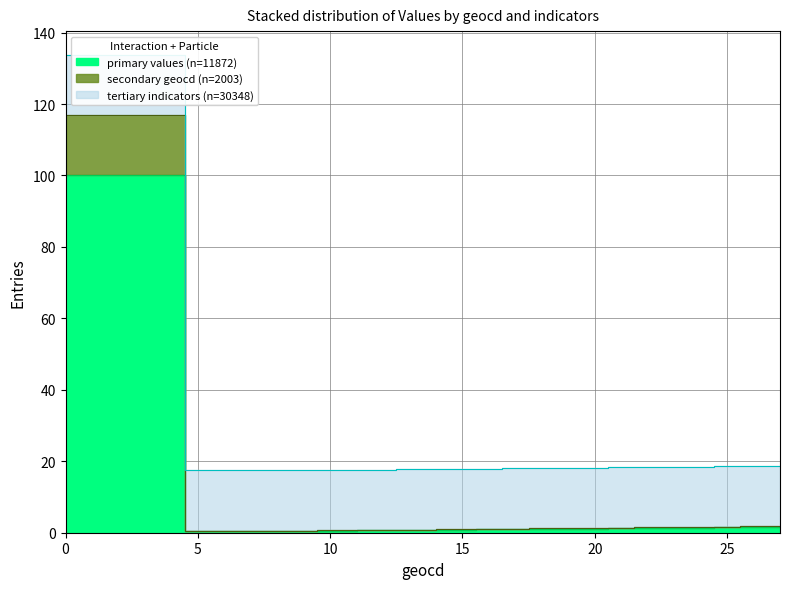

Is the value of geocd at 15 greater than the value of values at 15?

Yes